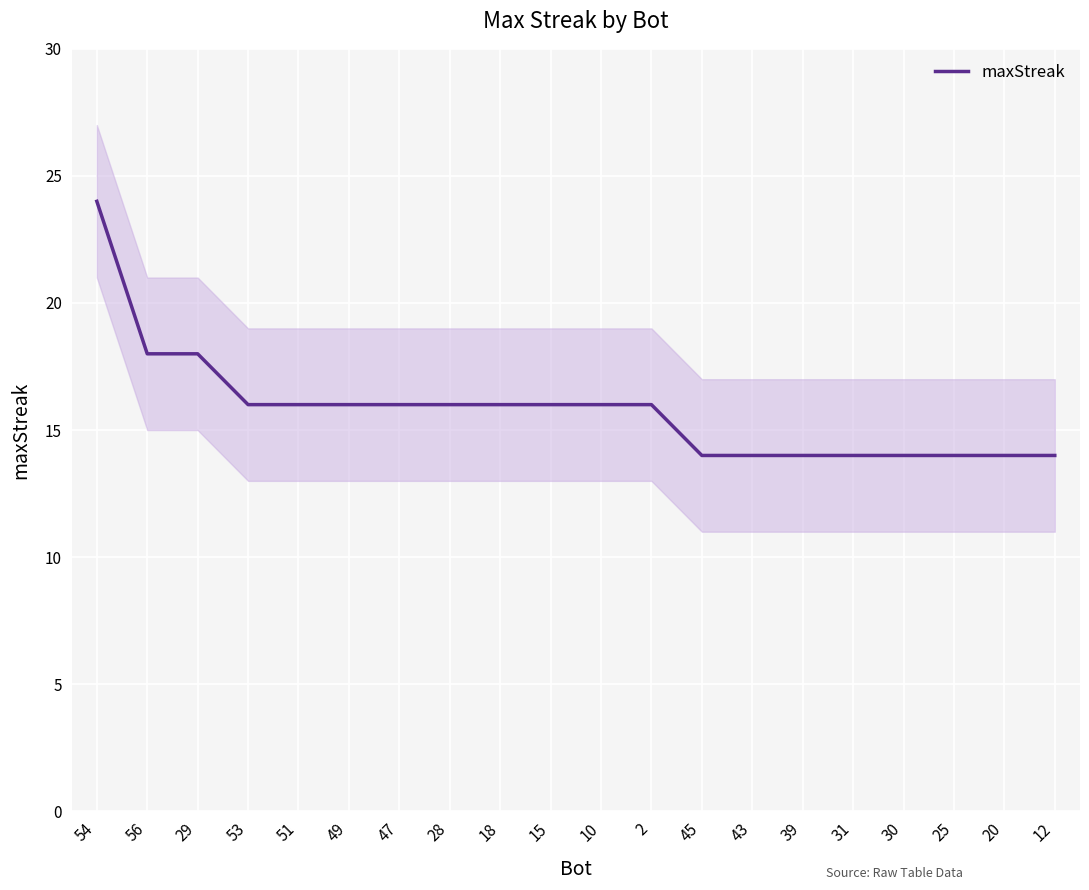

What is the minimum value shown in the chart?

14